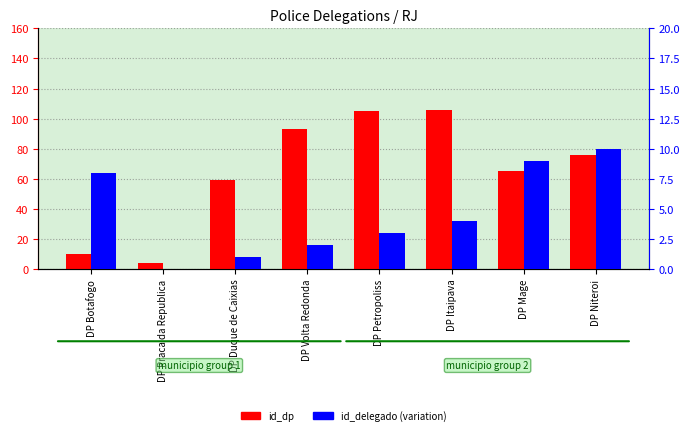

List the labels in order of id_dp value, largest first.

DP Itaipava, DP Petropoliss, DP Volta Redonda, DP Niteroi, DP Mage, DP Duque de Caixias, DP Botafogo, DP Praca da Republica